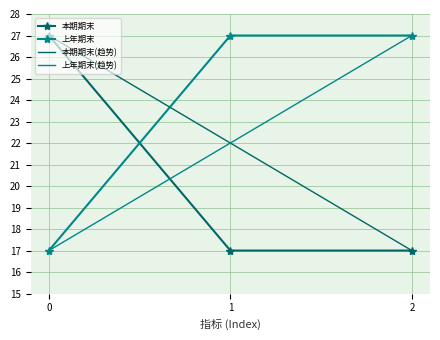

The value of 上年期末 at 2 is 27. True or false?

True